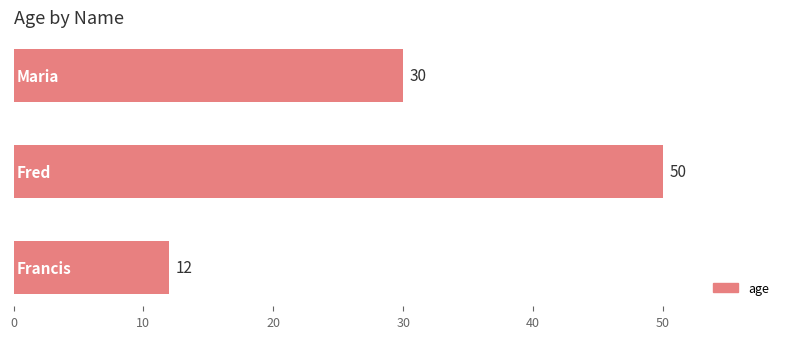

Reading bottom to top, what are all the values shown in this chart?

12	50	30